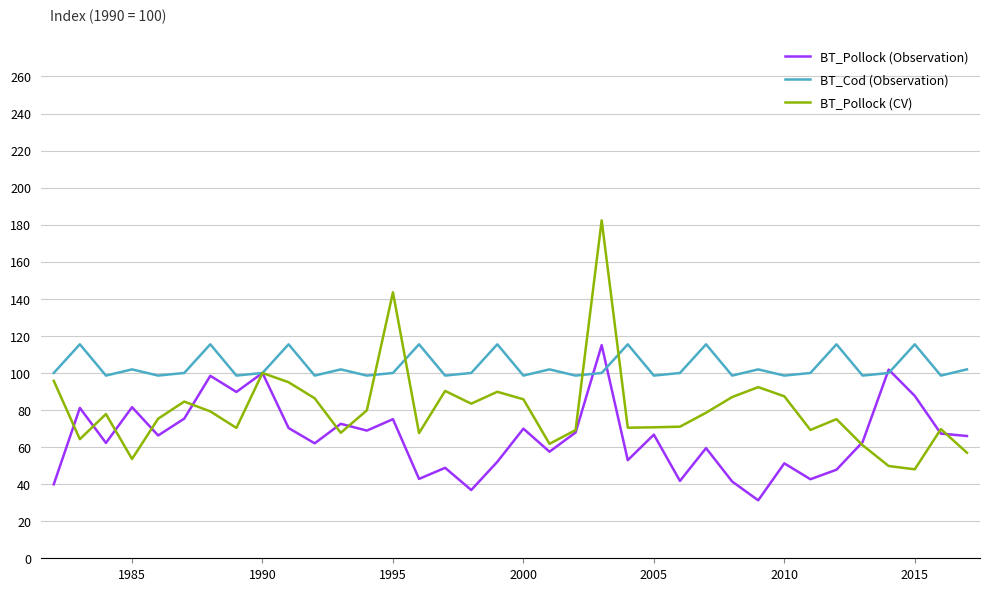

What are all the series names shown in the legend?

BT_Pollock (Observation), BT_Cod (Observation), BT_Pollock (CV)